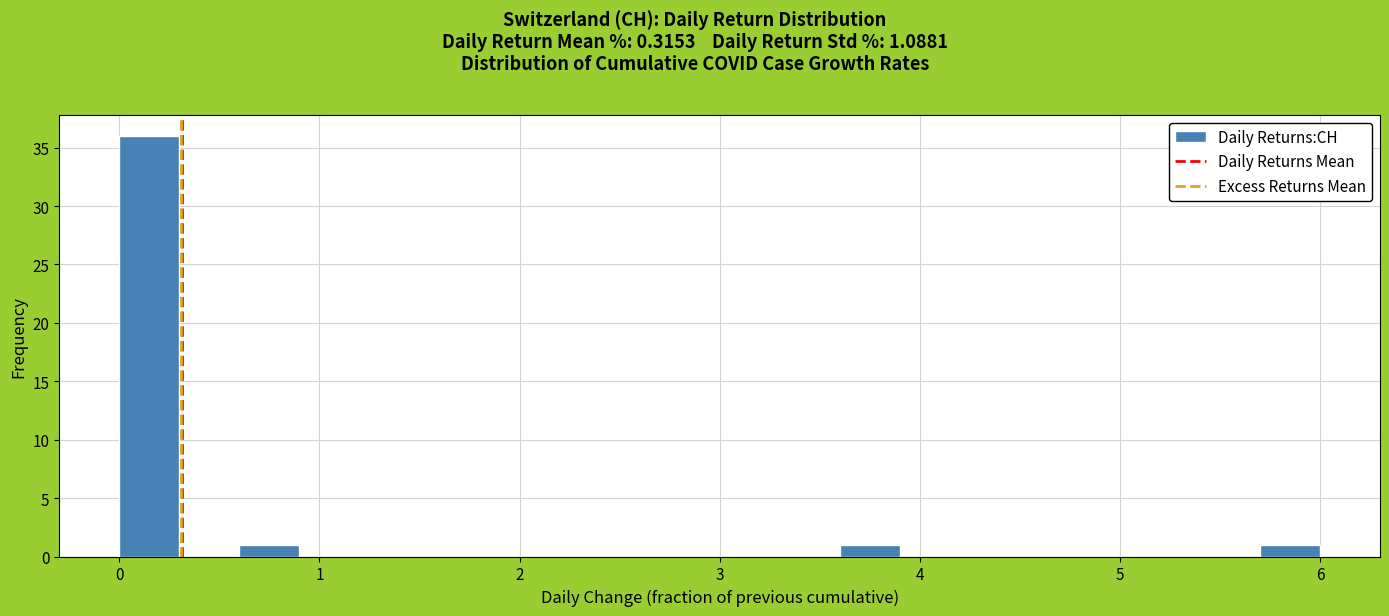

Read against the x-axis, roughly where is the centre of the tallest bar?

0.2